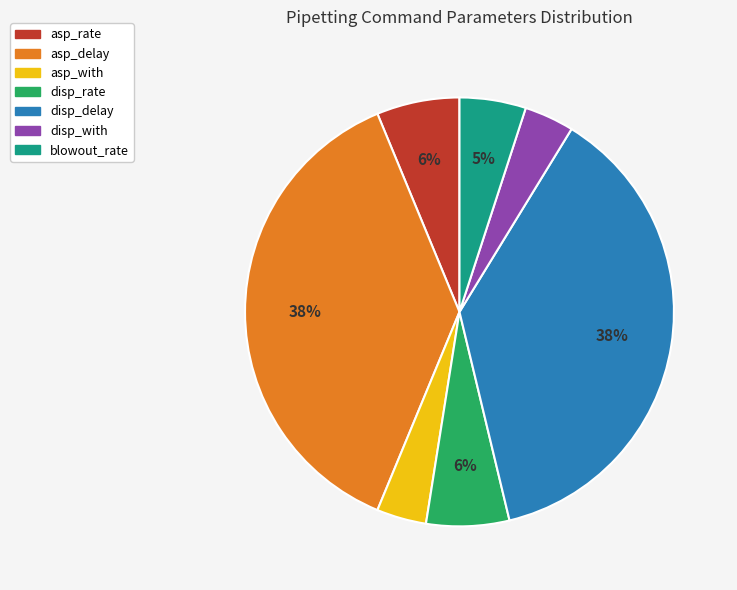

True or false: blowout_rate accounts for 5% of the total.

True